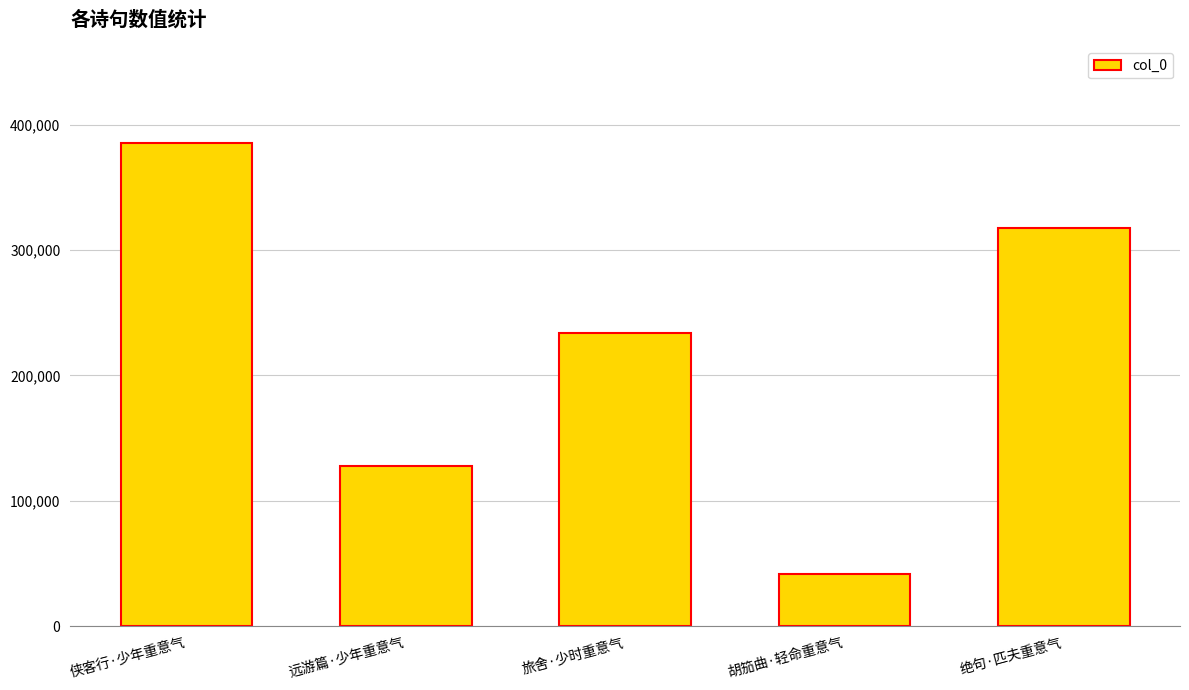

List the labels in order of value, largest first.

侠客行·少年重意气, 绝句·匹夫重意气, 旅舍·少时重意气, 远游篇·少年重意气, 胡笳曲·轻命重意气